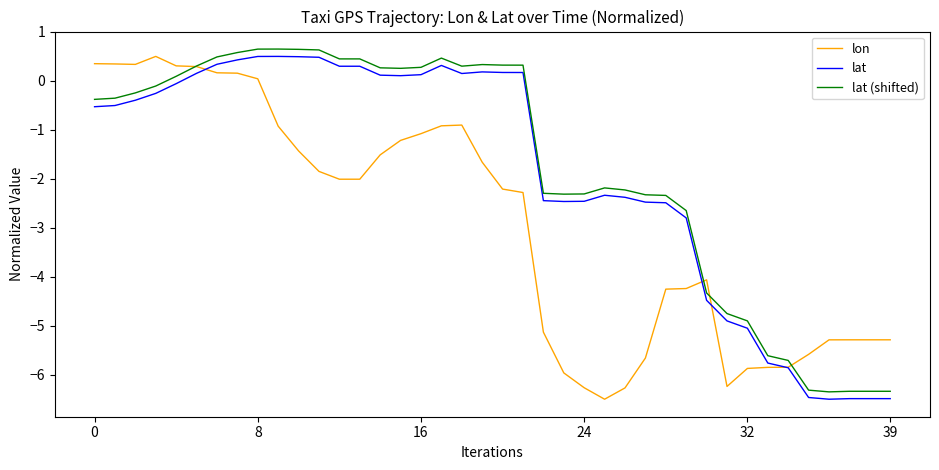

Does the chart display data point markers on the line(s)?

No